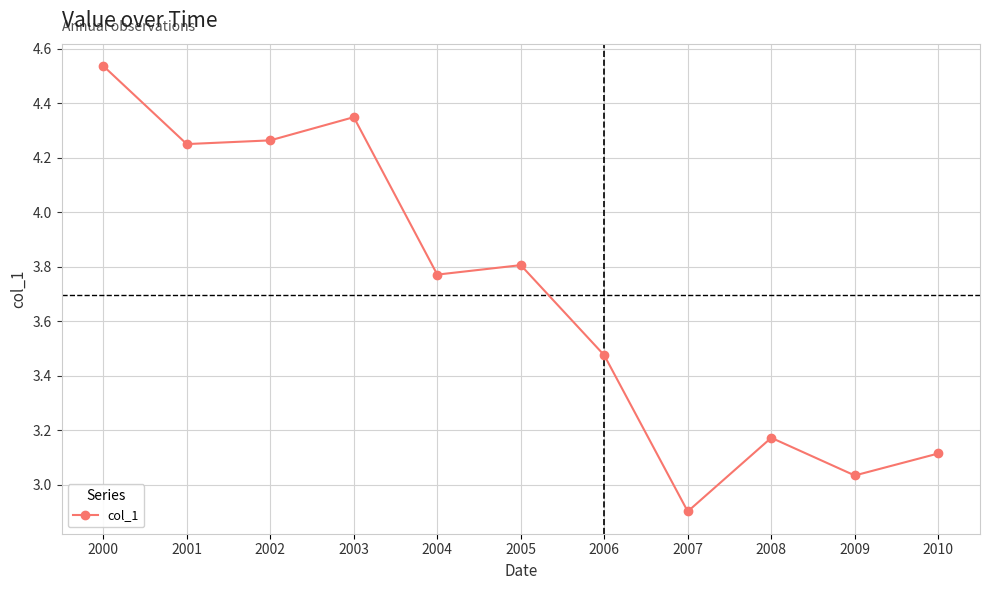

How many points are higher than both their immediate neighbors (excluding endpoints)?

3